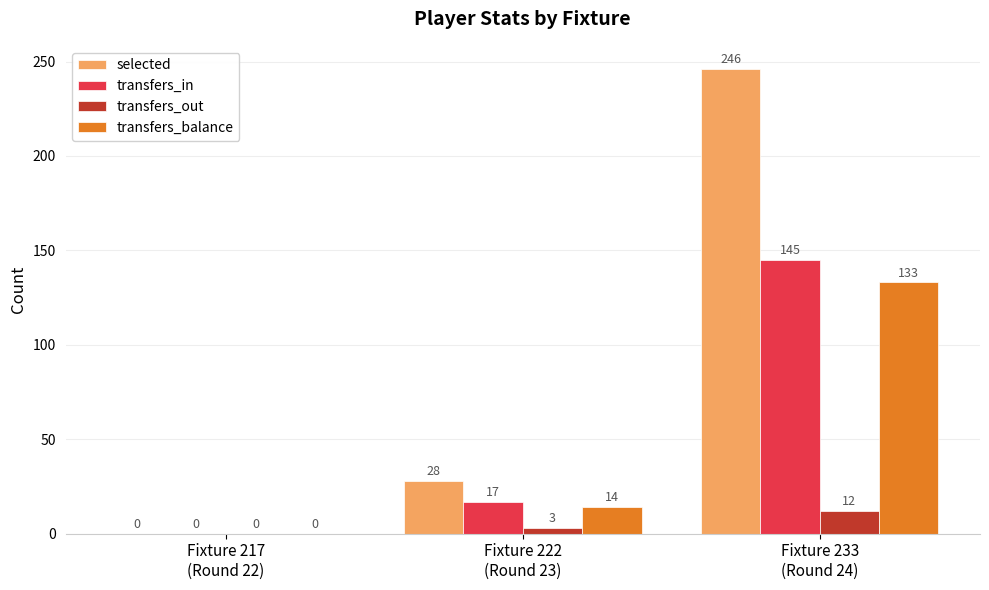

Reading left to right, extract all data points from this chart.

selected: Fixture 217
(Round 22)=0	Fixture 222
(Round 23)=28	Fixture 233
(Round 24)=246
transfers_in: Fixture 217
(Round 22)=0	Fixture 222
(Round 23)=17	Fixture 233
(Round 24)=145
transfers_out: Fixture 217
(Round 22)=0	Fixture 222
(Round 23)=3	Fixture 233
(Round 24)=12
transfers_balance: Fixture 217
(Round 22)=0	Fixture 222
(Round 23)=14	Fixture 233
(Round 24)=133